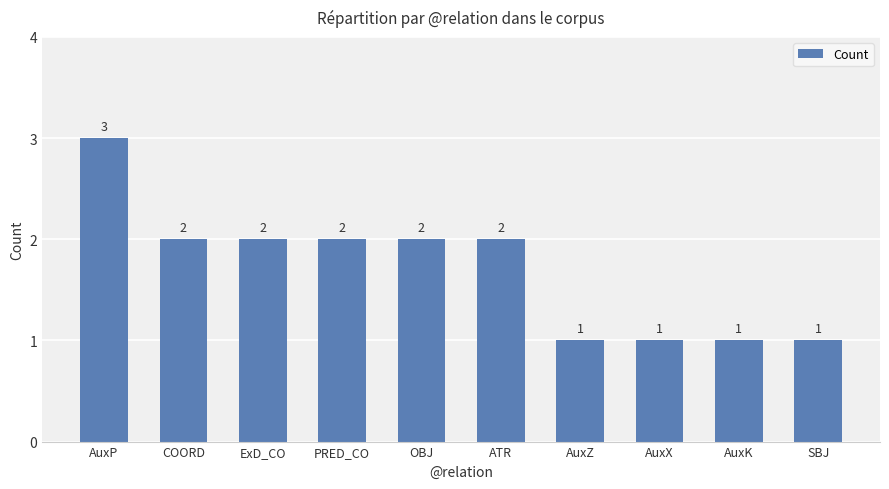

What is the greatest value displayed?

3